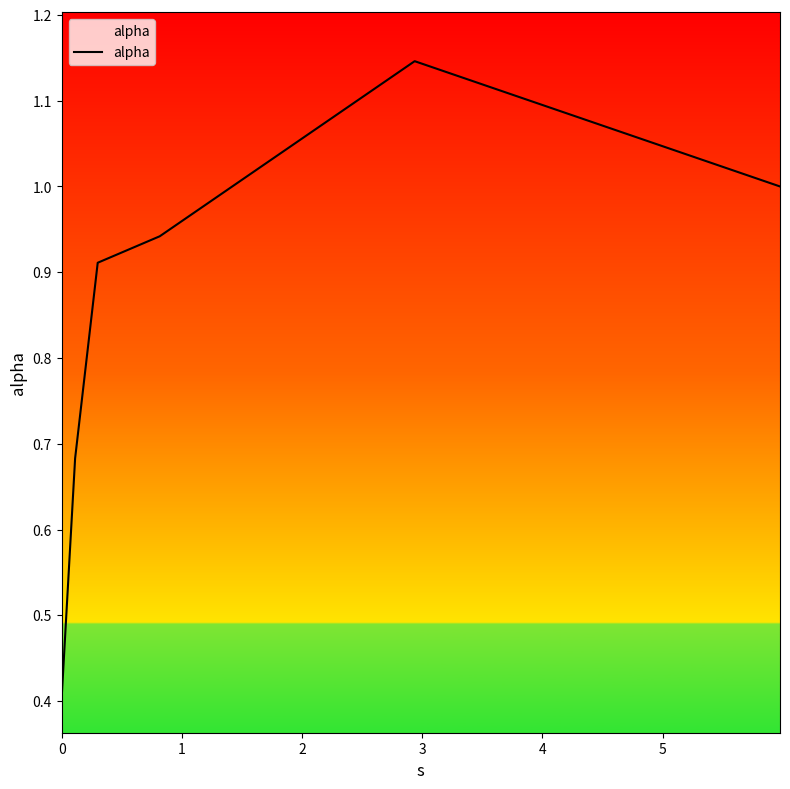

What is the average value?

0.8